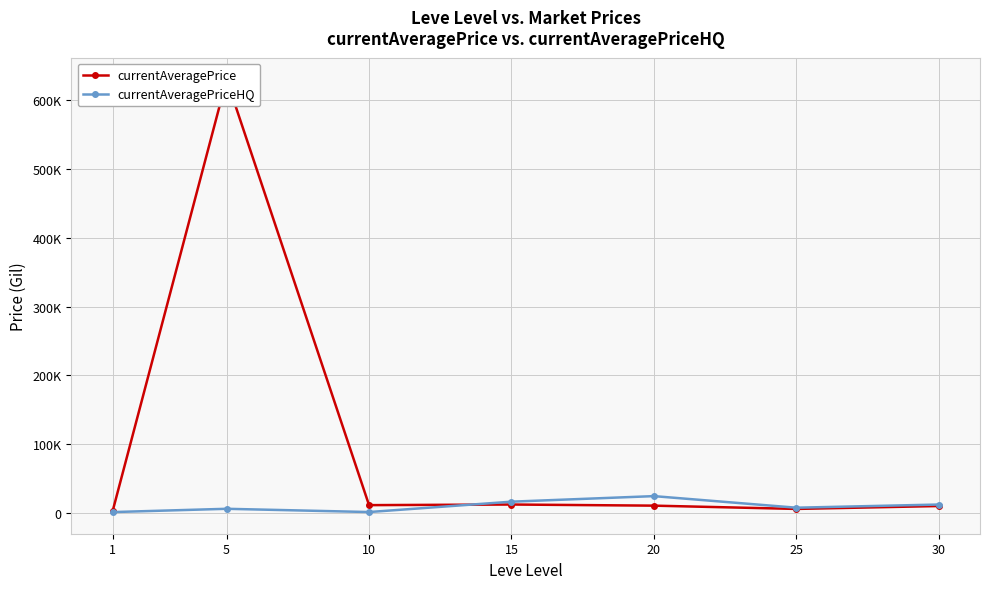

What is the spread (max minus min) of values at 15?

4120.6